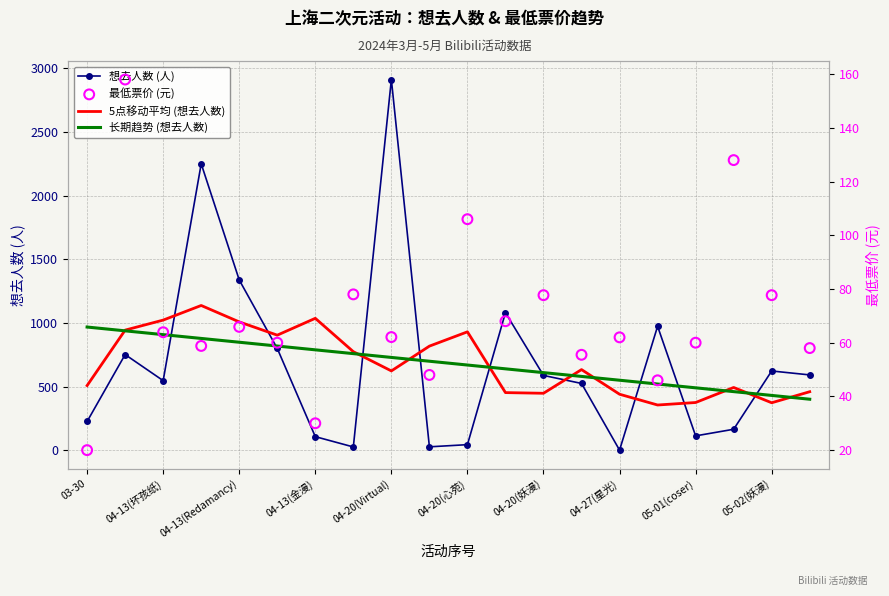

Which series reaches the minimum Y coordinate?

想去人数